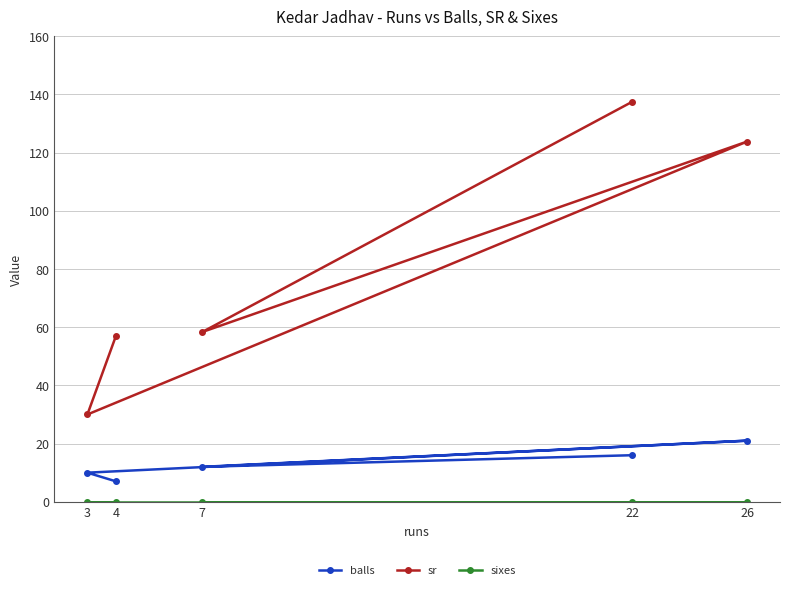

Which series has the largest total across all categories?

sr